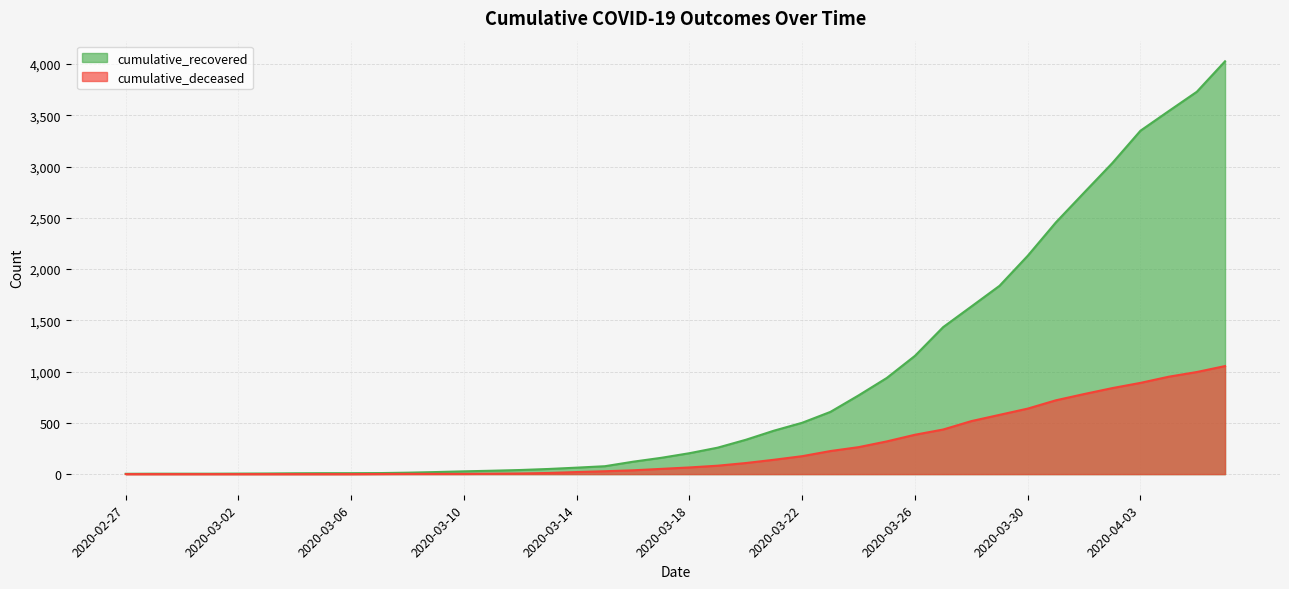

The cumulative_recovered series shows 501 at 2020-03-22. True or false?

True